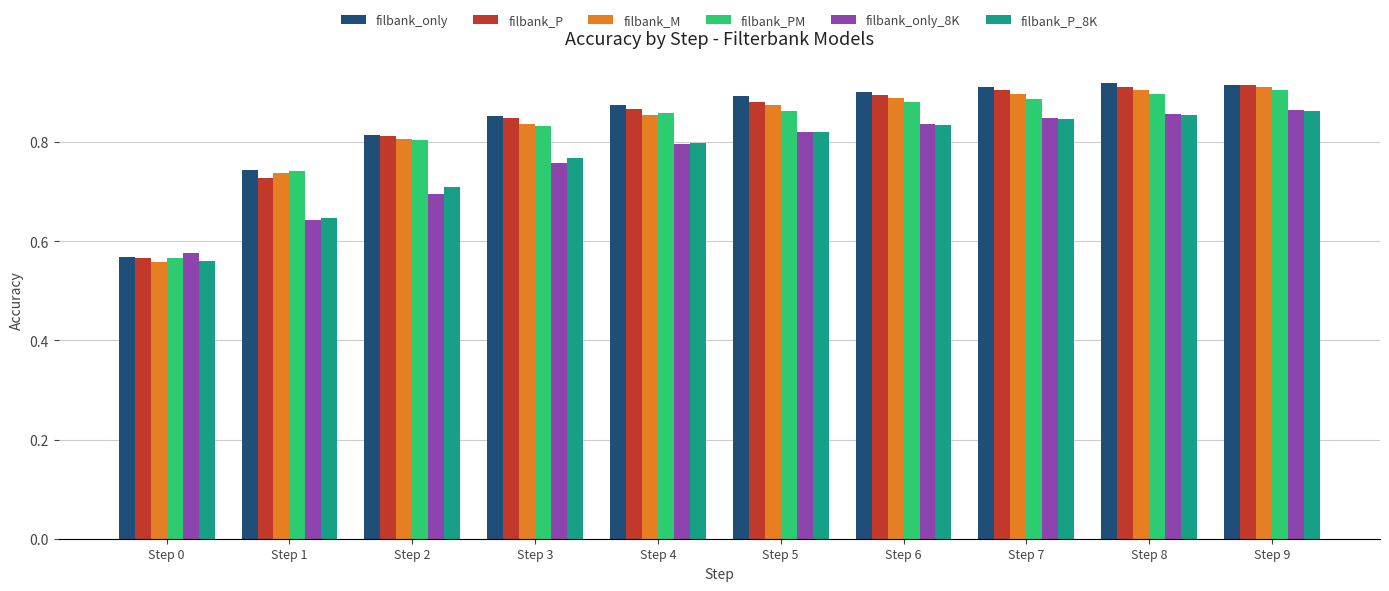

What is the difference between the maximum and minimum values in the filbank_P_8K series?

0.3